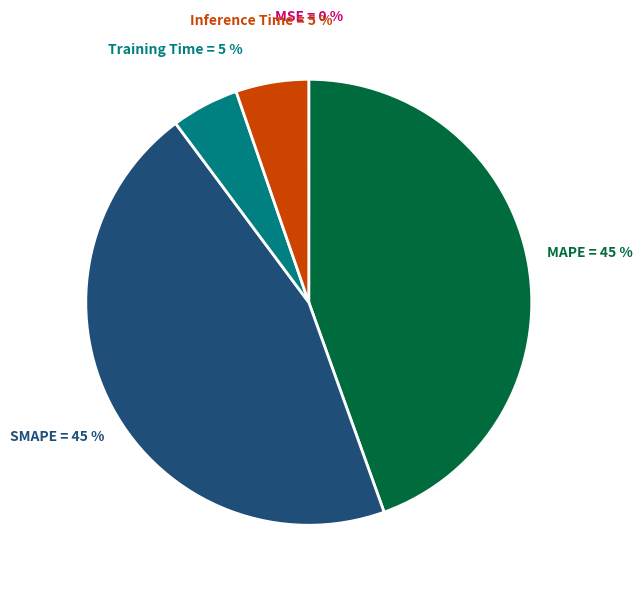

To the nearest percent, what is the difference between the largest and smallest slice percentages?

45%